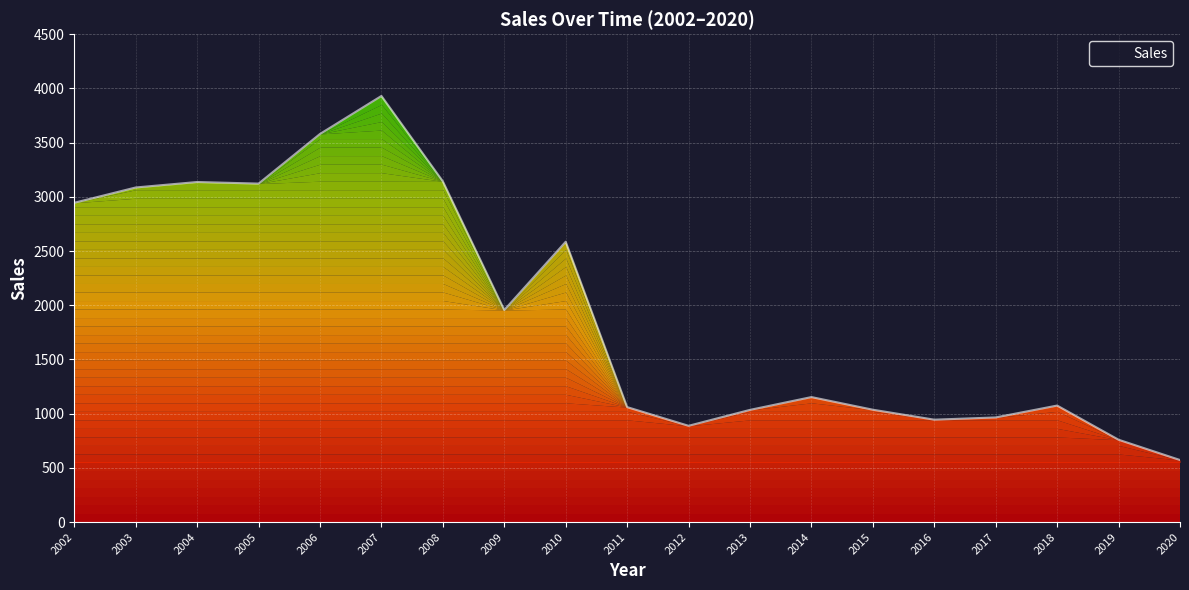

Read the value at 2012.

888.5